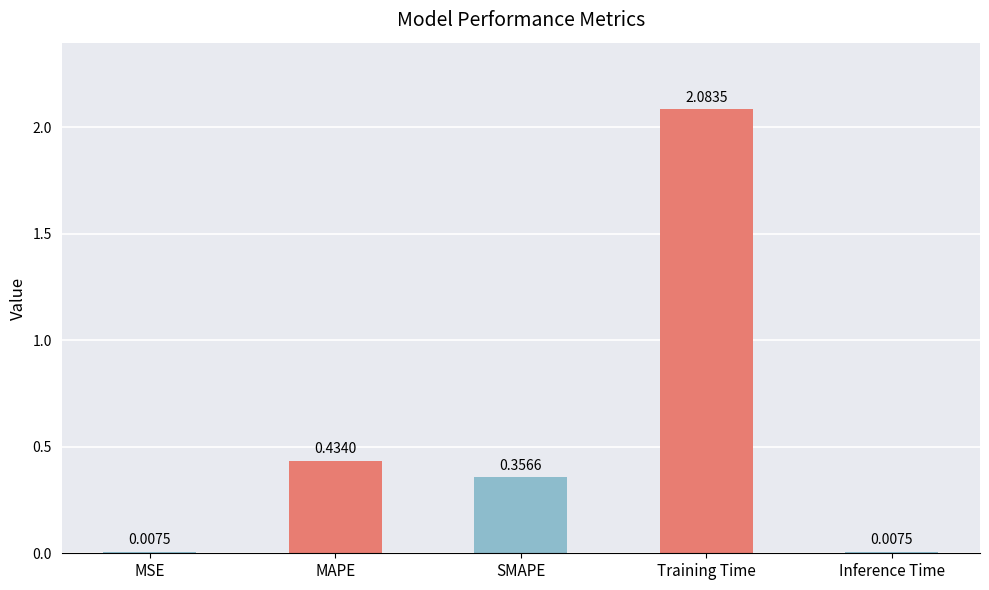

Where is the data nearest to the value 1?

MAPE